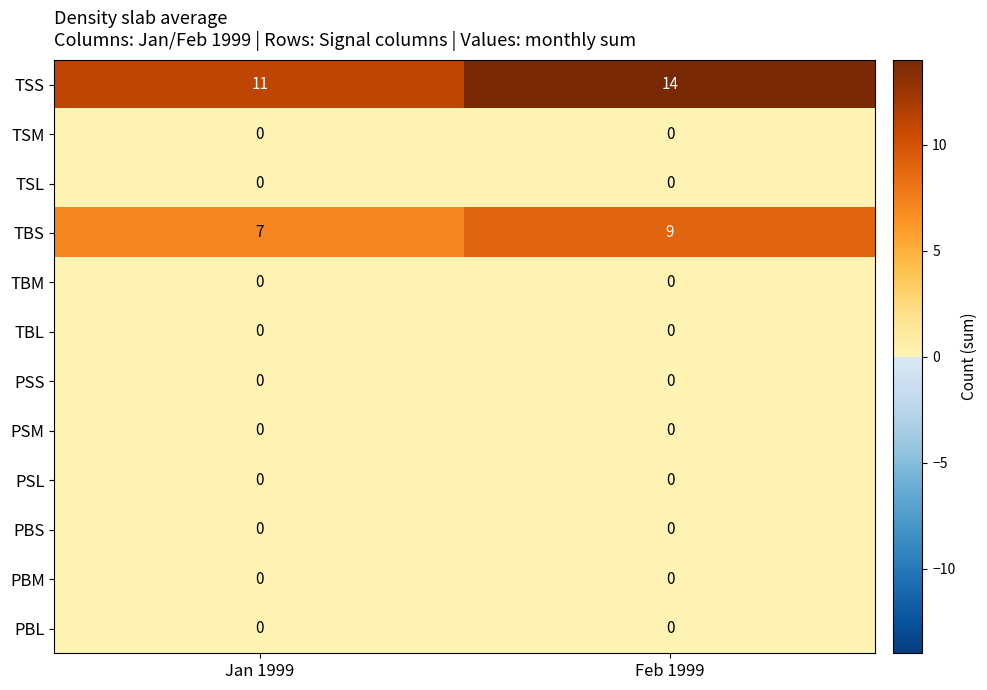

What is the sum of the TBS values at Jan 1999 and Feb 1999?

16